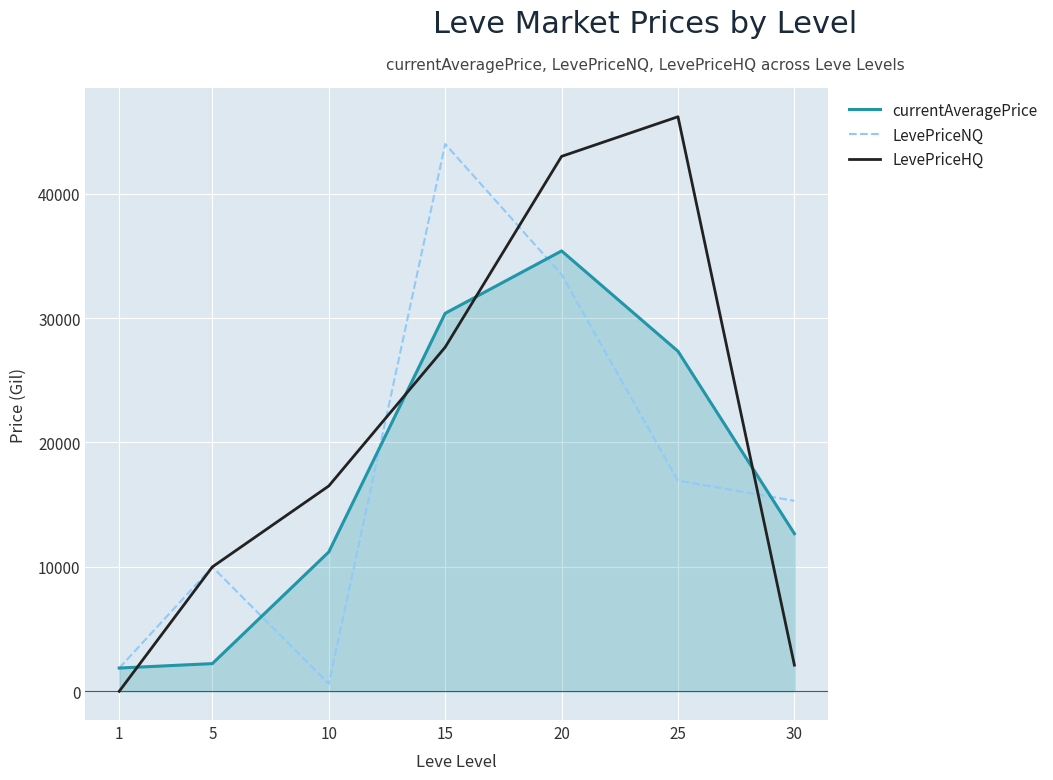

How many intersections are there between currentAveragePrice and LevePriceNQ?

4